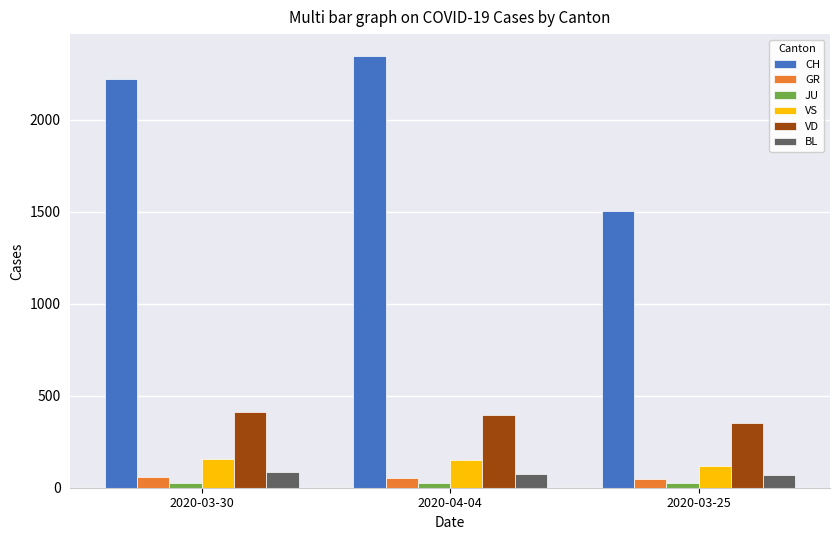

What is the label of the 3rd bar from the right?

2020-03-30